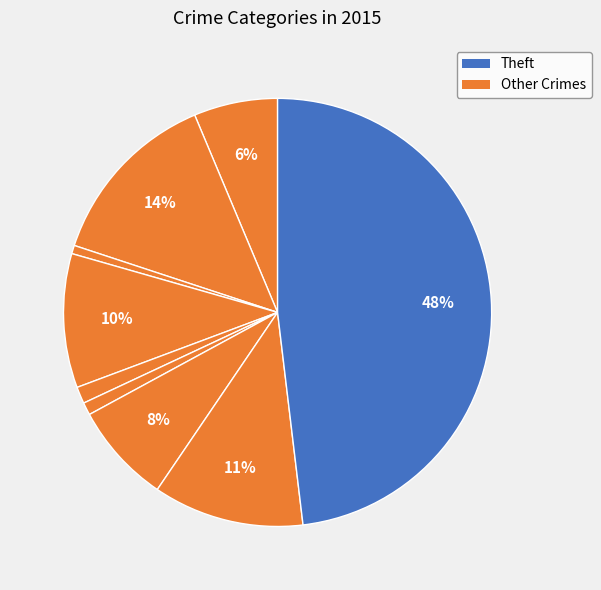

Is there any slice that represents more than half of the pie?

No